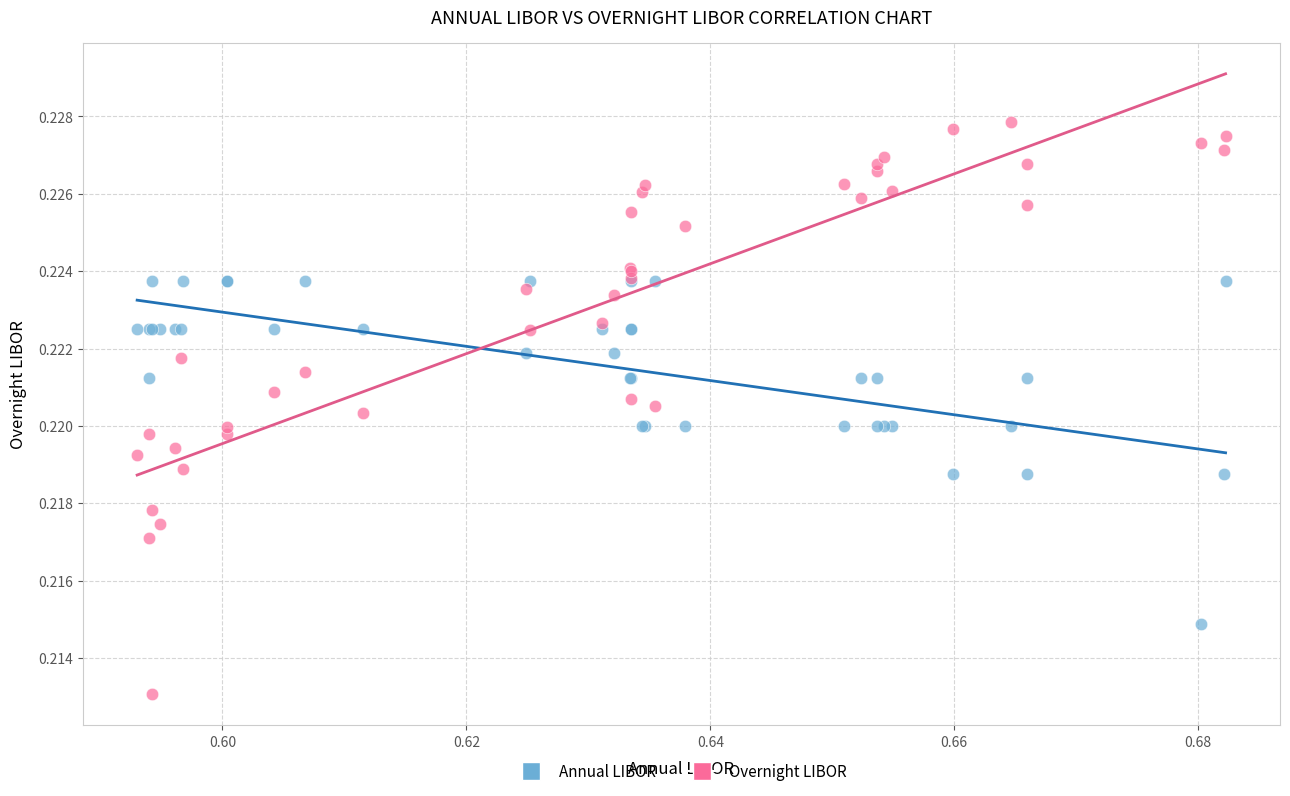

Which series reaches the minimum Y coordinate?

Overnight LIBOR